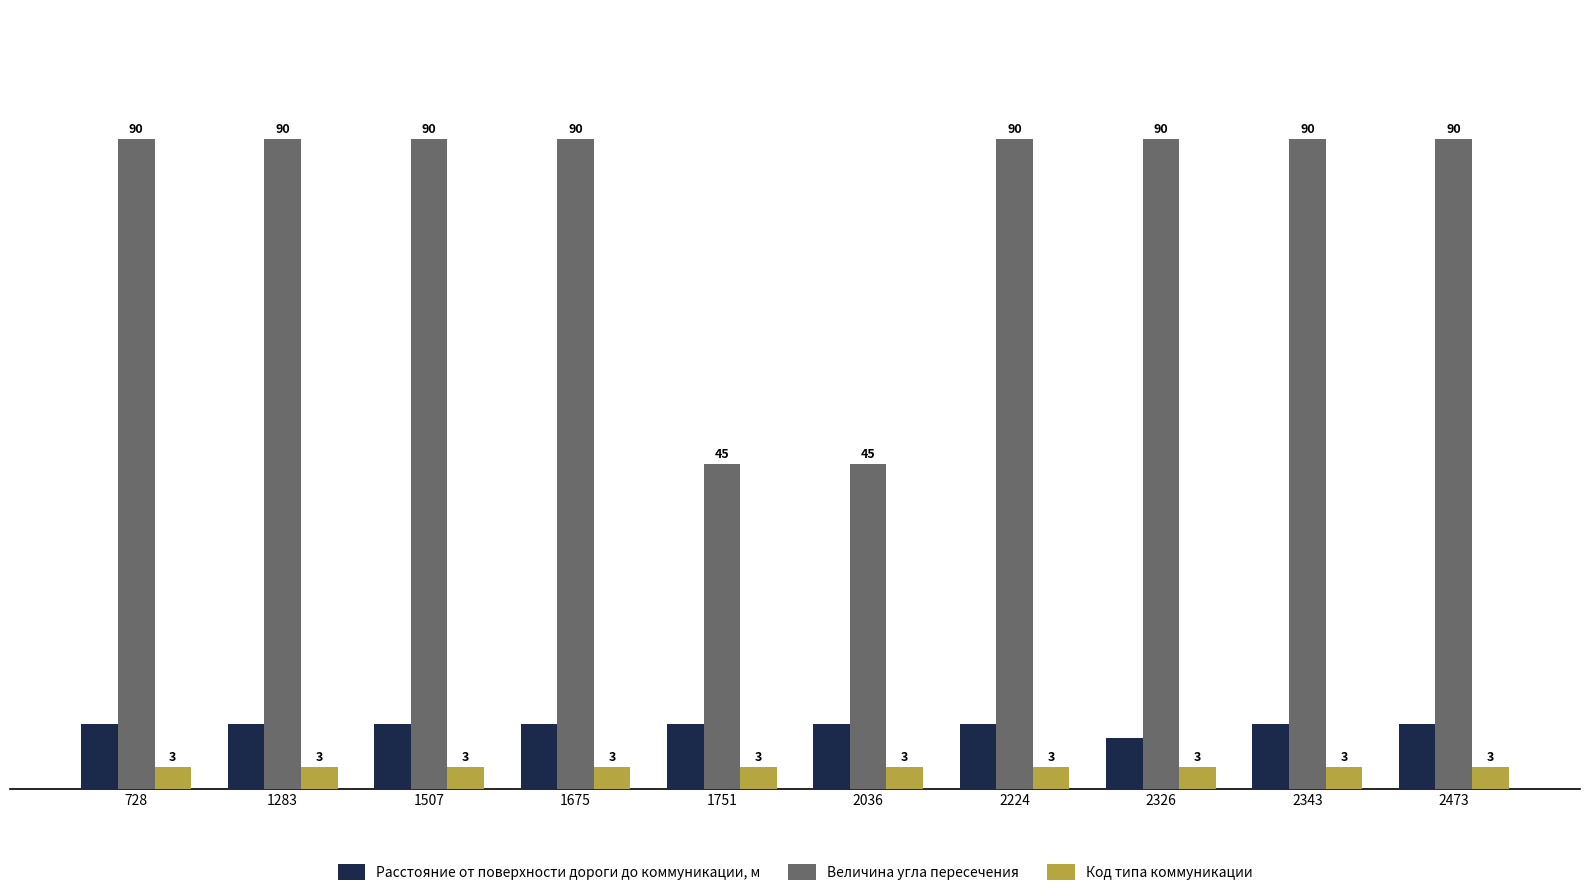

How many bars are there in each group?

3